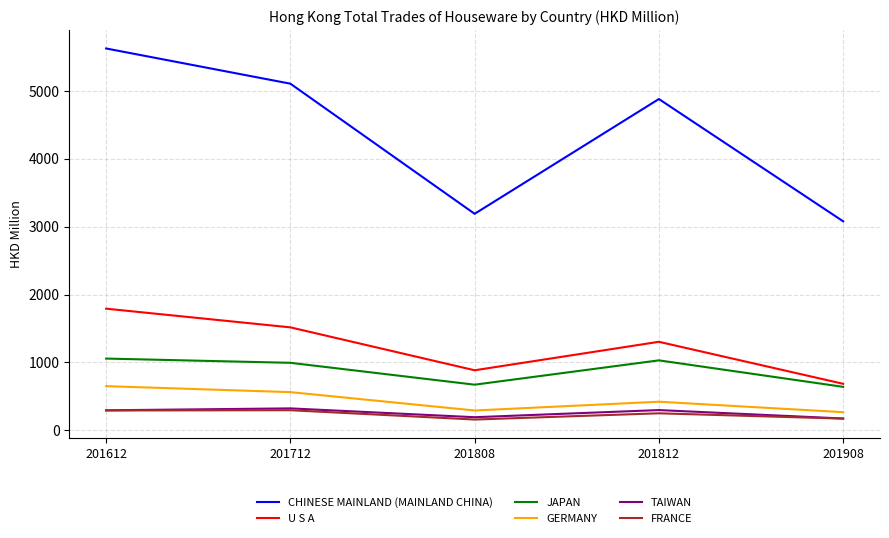

What is the approximate value of CHINESE MAINLAND (MAINLAND CHINA) at 201808?

3189.5